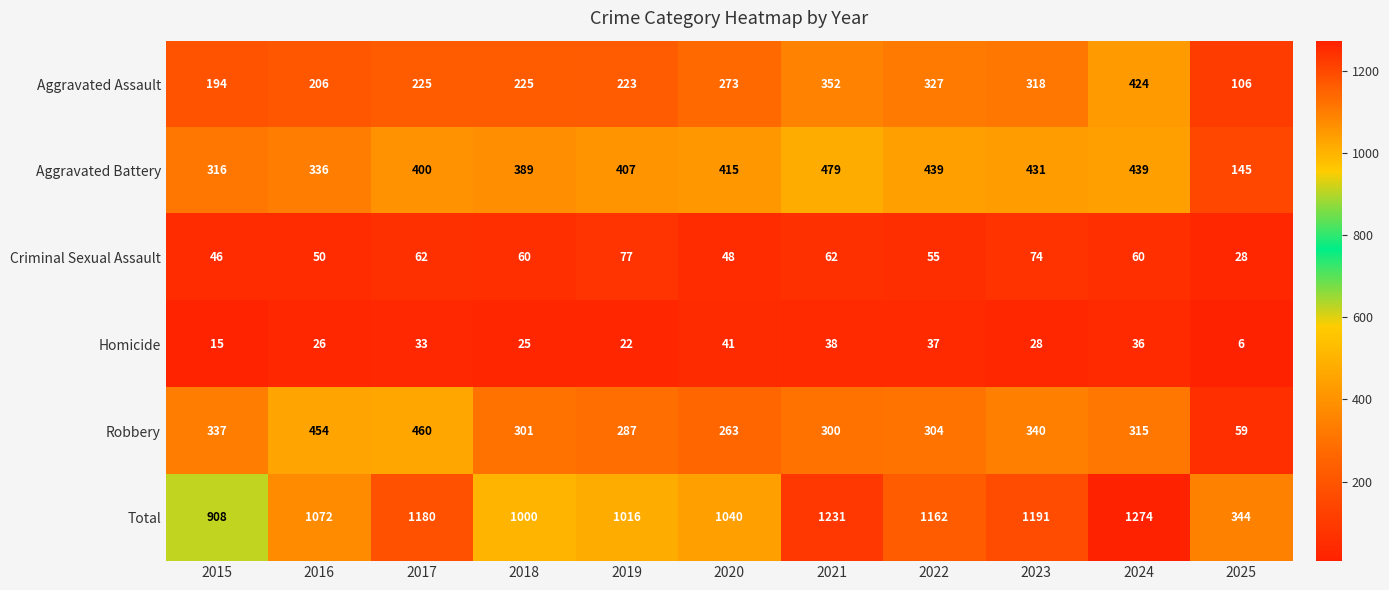

What is the difference between the maximum and second lowest values in the Aggravated Assault series?

230